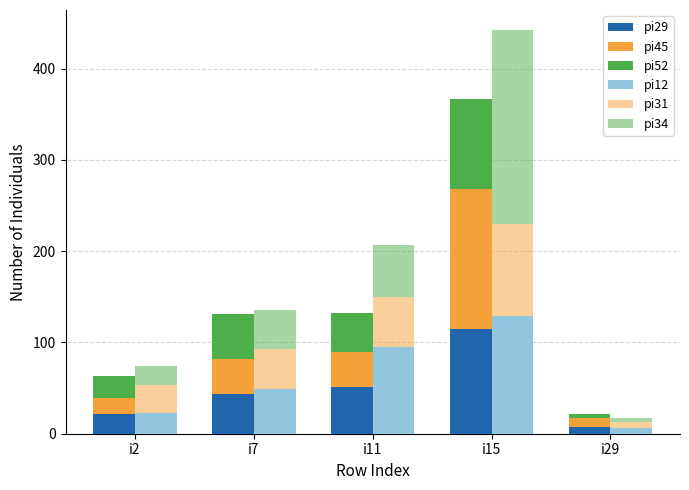

What is the difference between the highest and lowest values at i15?

113